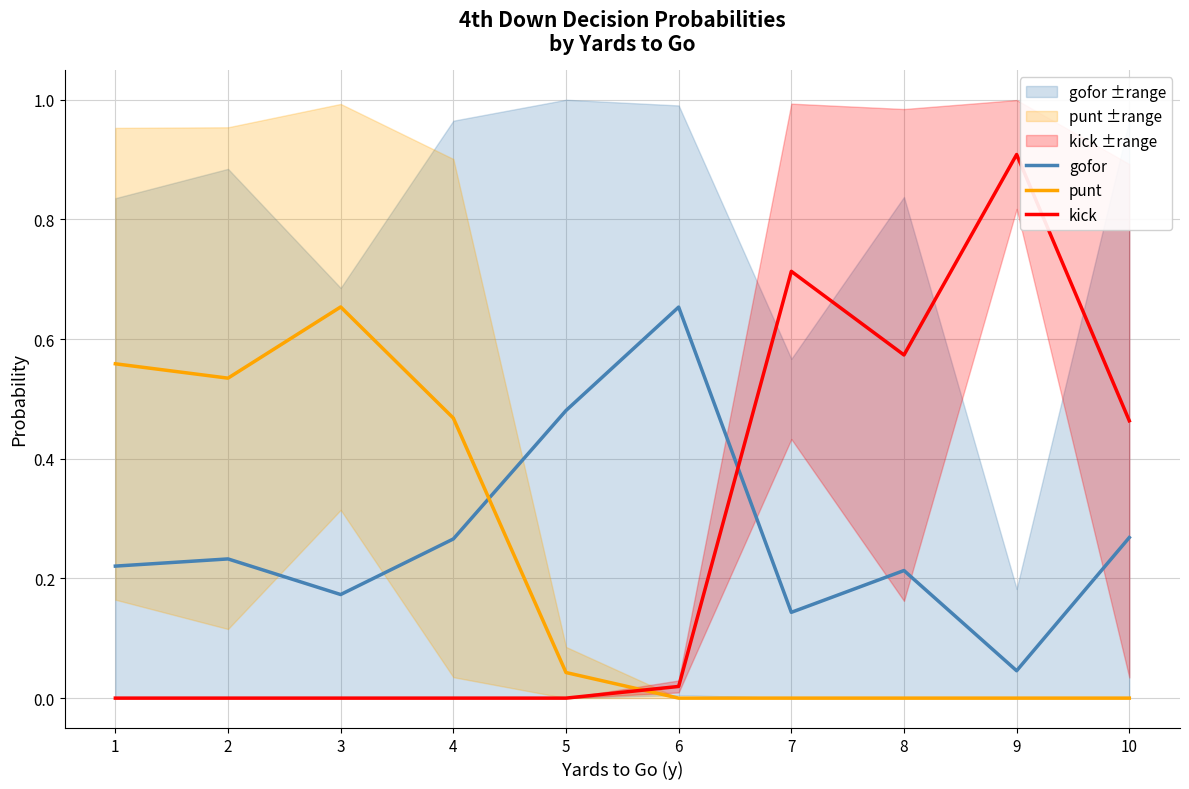

How many intersections are there between punt and gofor?

1